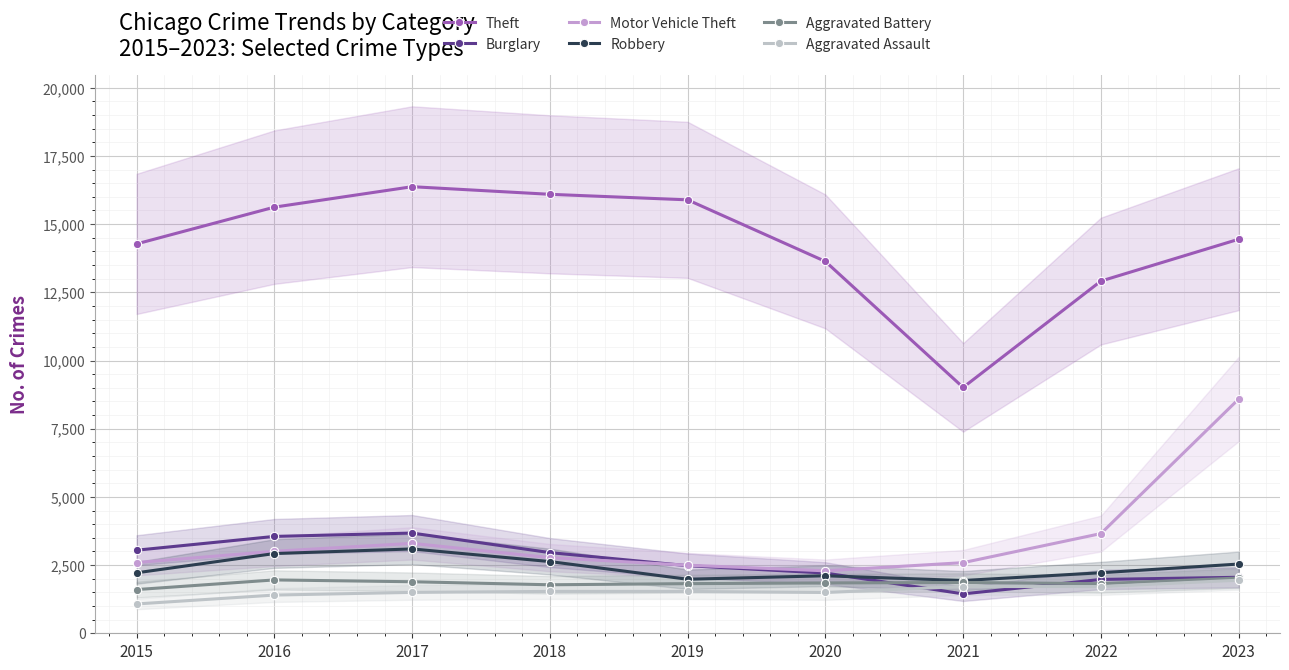

What is the difference between the maximum and minimum values in the Motor Vehicle Theft series?

6297